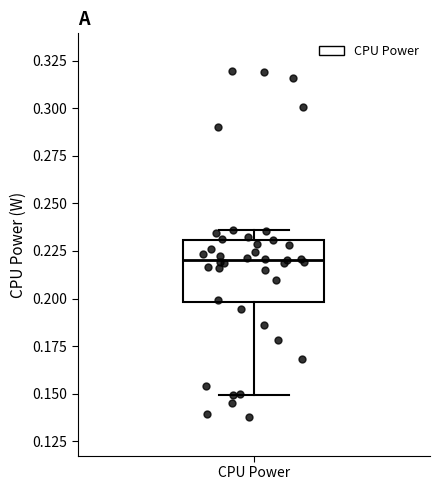

Transcribe this box plot: give where the median line is, the range the box spans, and where the two whiskers end, as read against the y-axis. The values are not printed on the chart, so give them approximately, as read against the axis.

median 0.220, box 0.200 to 0.230, whiskers 0.150 to 0.235